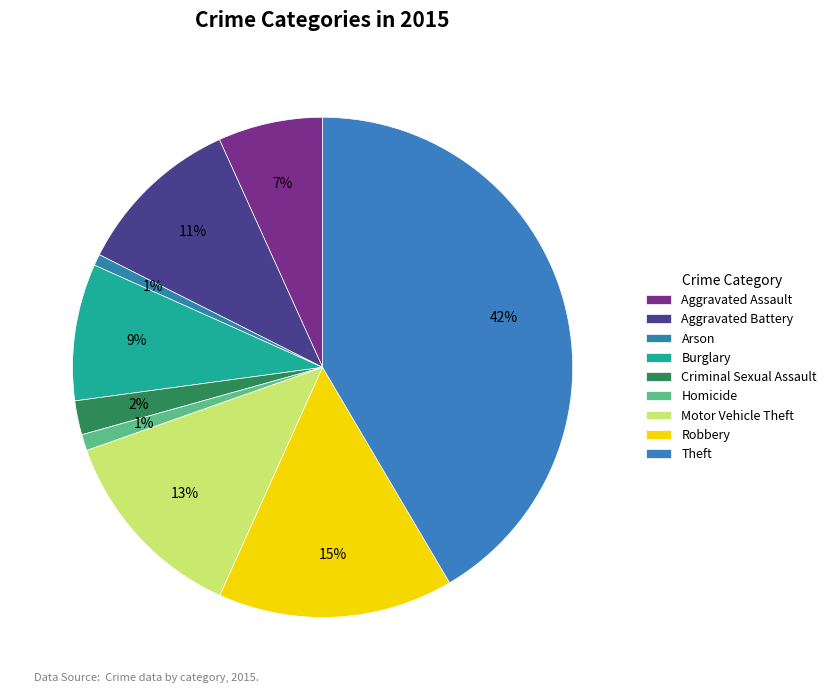

How many slices are in this pie chart?

9